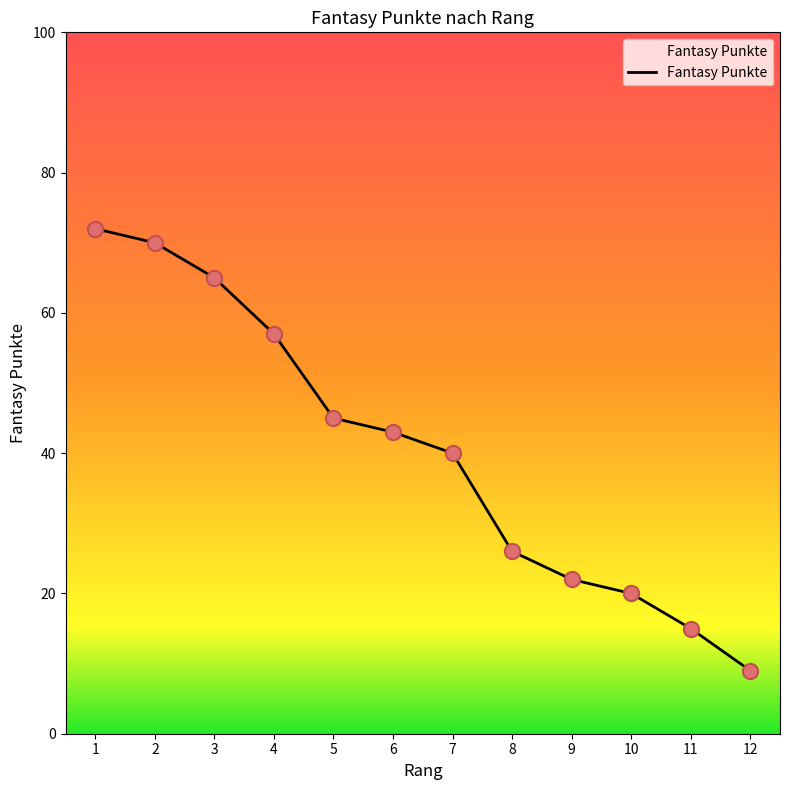

What is the change in value from 3 to 12?

-56